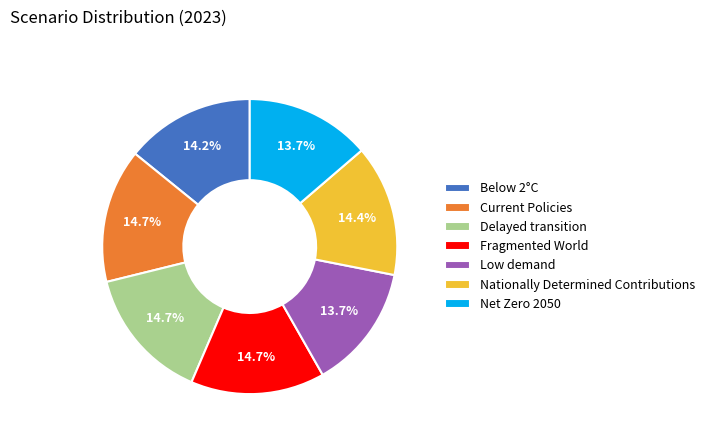

Is there any slice that represents more than half of the pie?

No